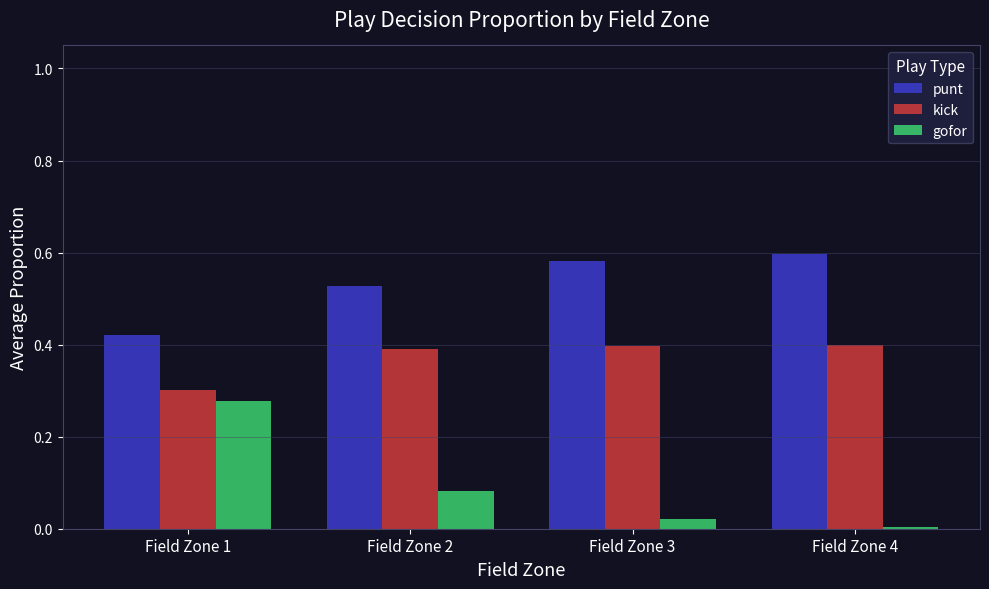

Rank the series by their average value, from lowest to highest.

gofor, kick, punt